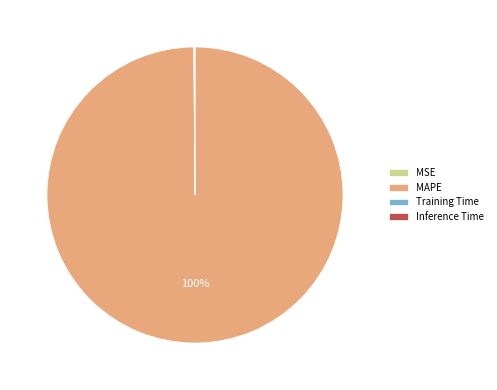

What is the largest slice in the pie chart?

MAPE